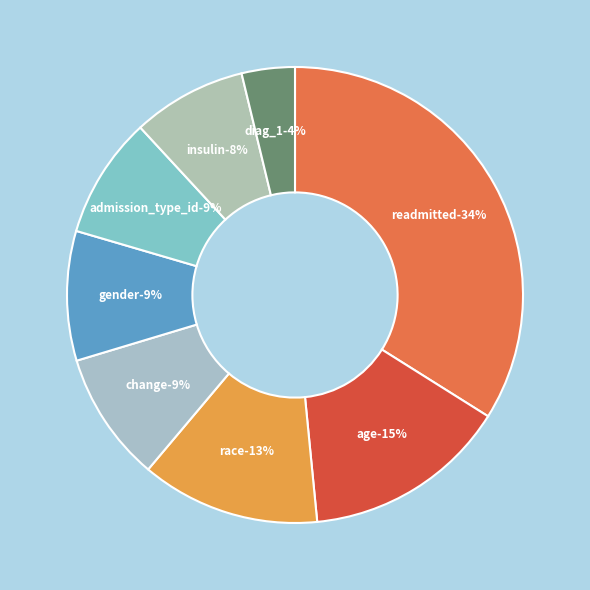

How many slices are in this pie chart?

8